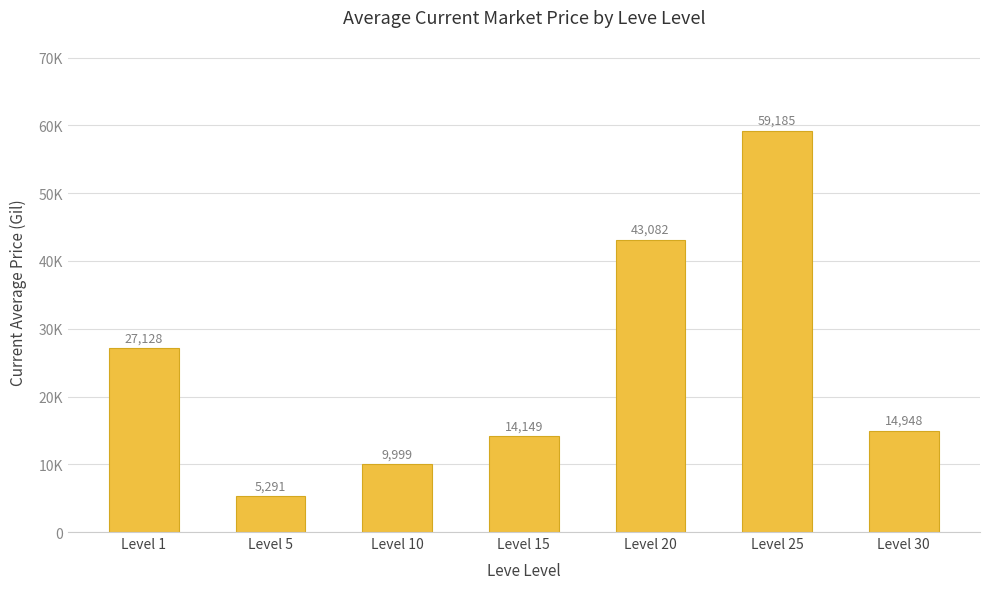

What is the difference between the maximum and minimum values?

53894